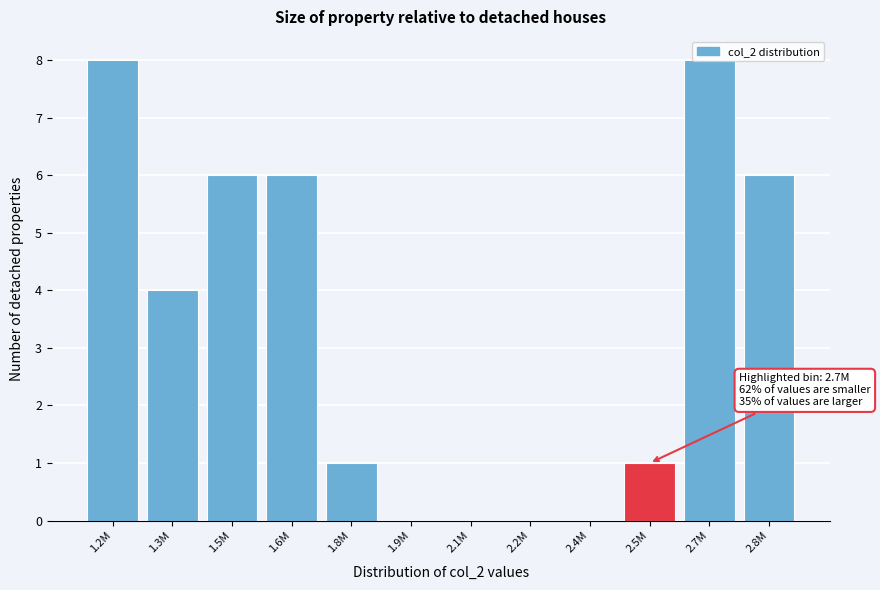

What is the greatest value displayed?

8